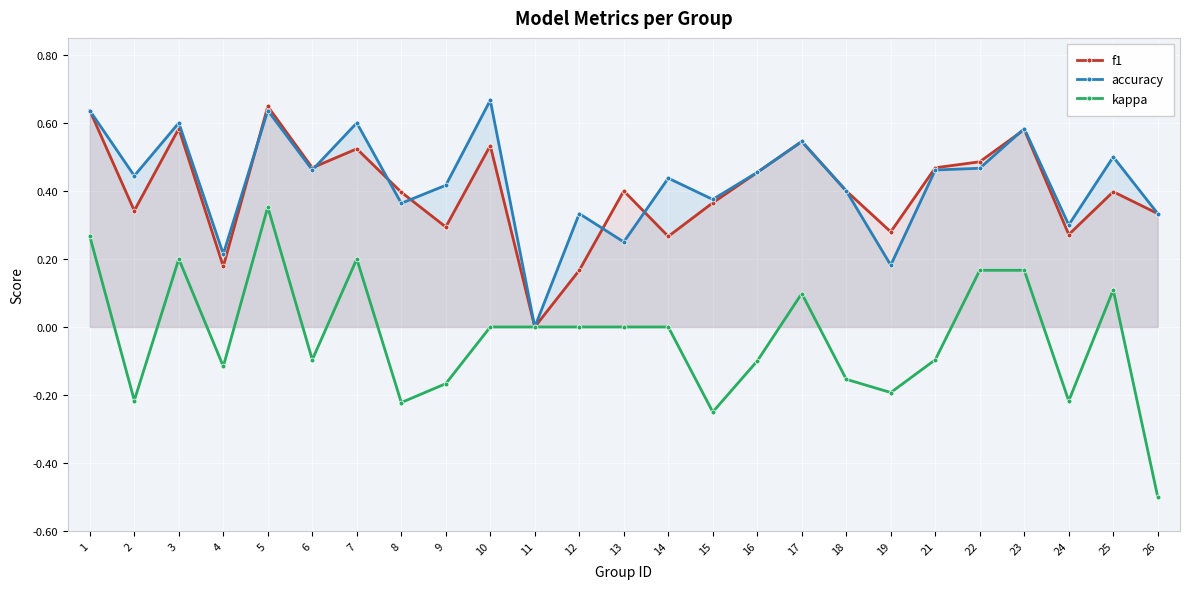

At which category is the sum across all series the highest?

5